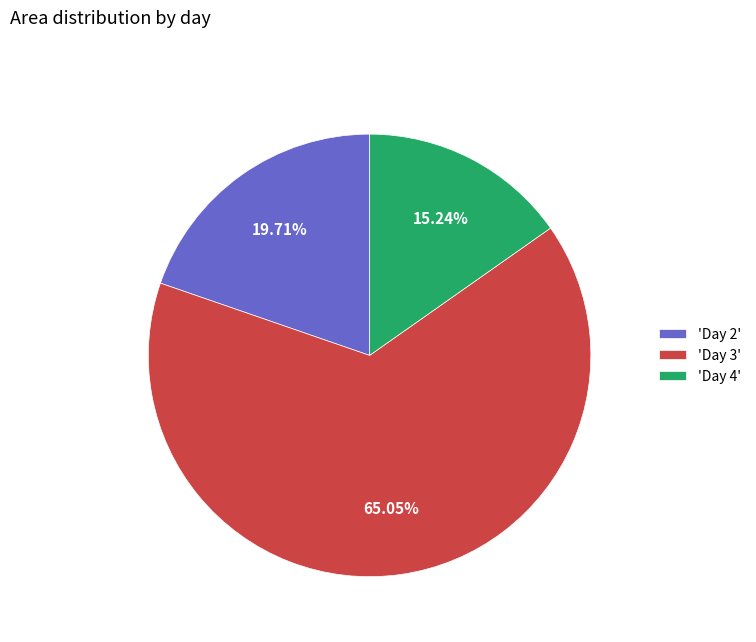

Approximately how many times larger is the value at 'Day 4' compared to 'Day 2'?

0.8